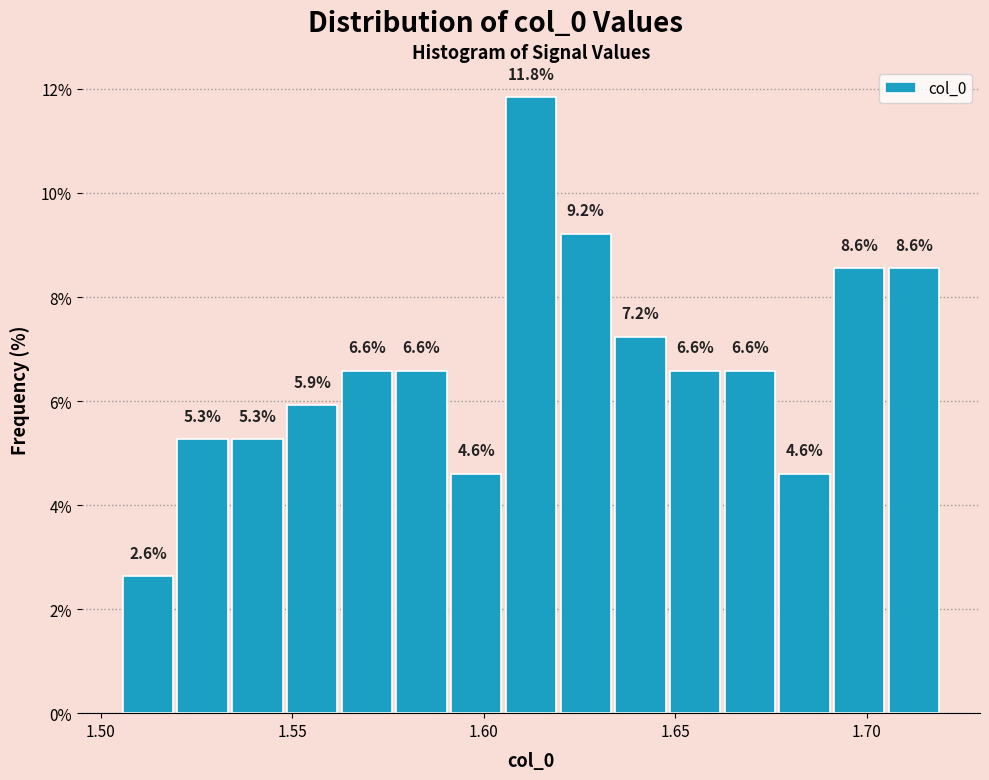

Around what value on the x-axis is the tallest bar? Give the approximate position of its centre, as read against the axis.

1.610